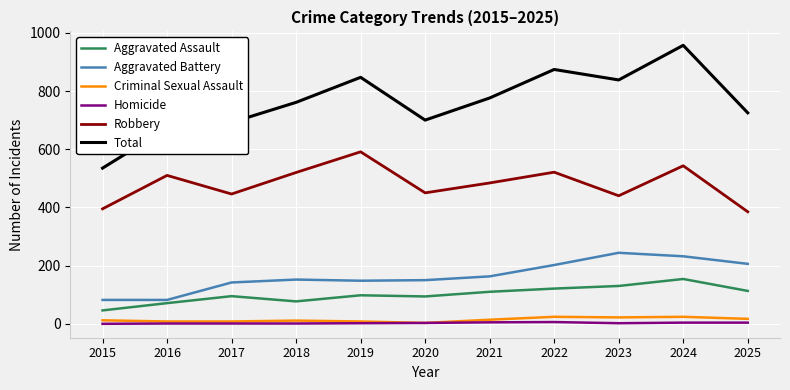

Is it true that Total equals 1316 at 2018?

False